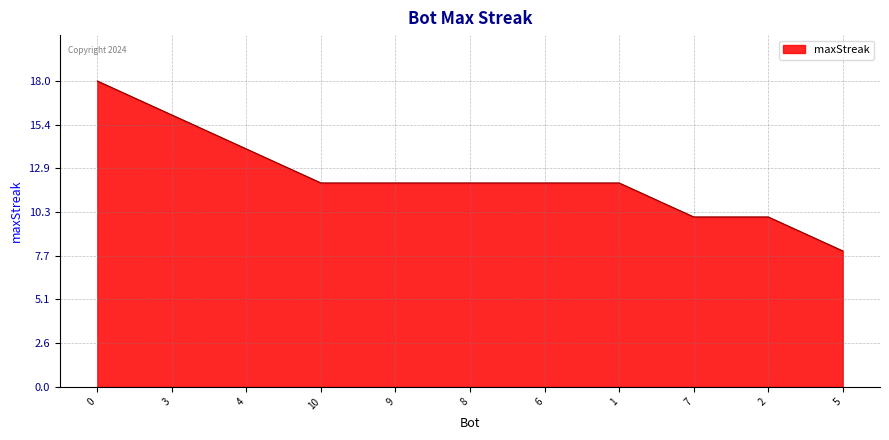

Count the number of data series in this chart.

1